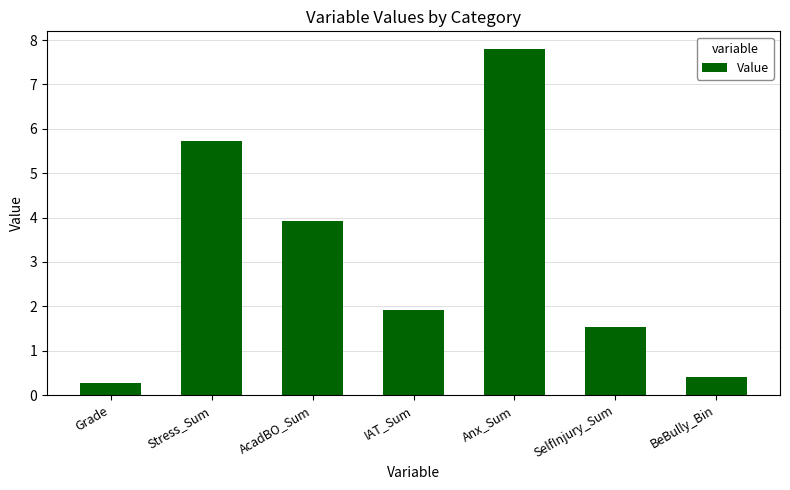

What is the minimum value shown in the chart?

0.3